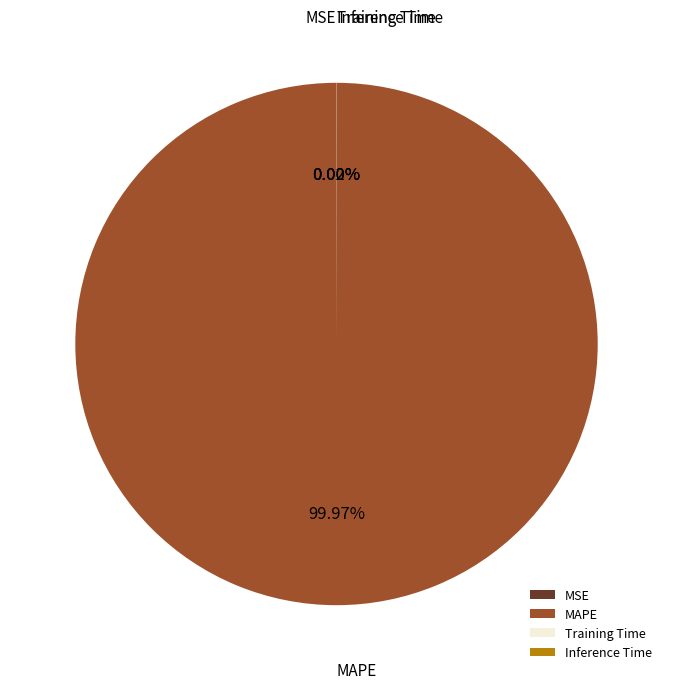

Which category has the biggest portion of the pie?

MAPE